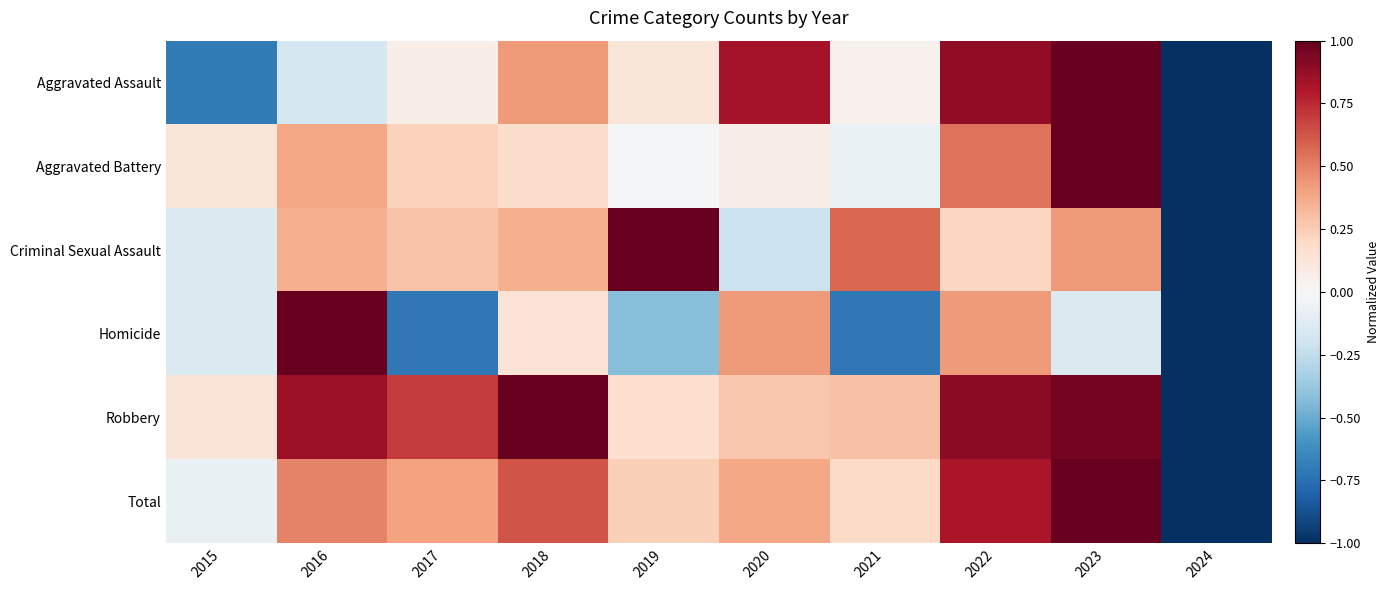

List the series in order of their peak value, highest first.

Aggravated Assault, Aggravated Battery, Criminal Sexual Assault, Homicide, Robbery, Total